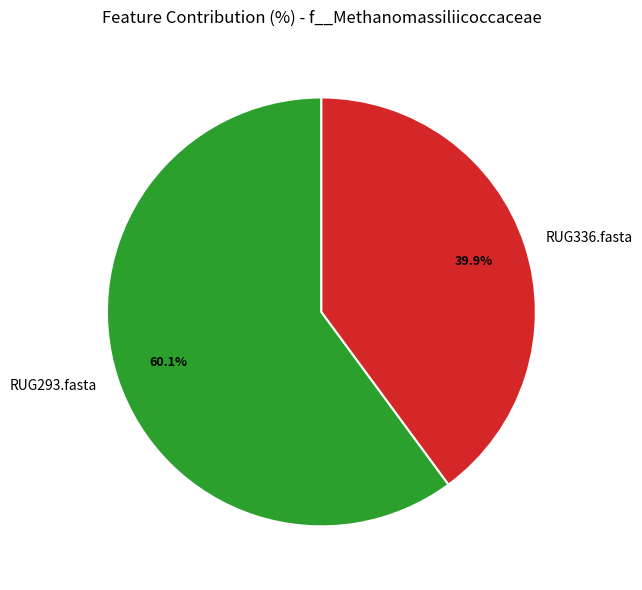

Rank the categories by value from highest to lowest.

RUG293.fasta, RUG336.fasta